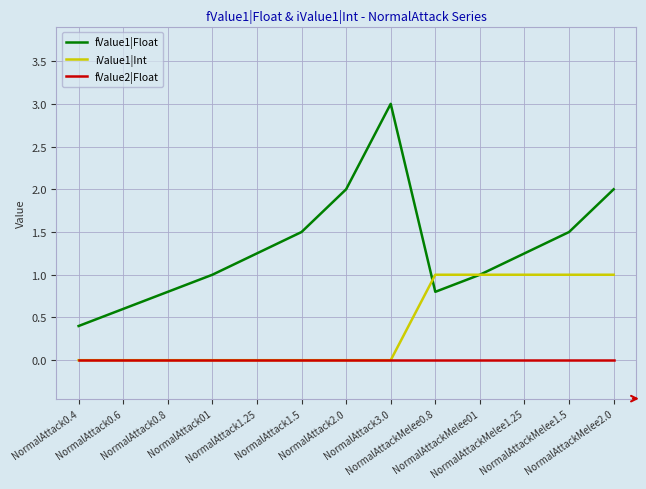

Which series has the largest range (max minus min)?

fValue1|Float